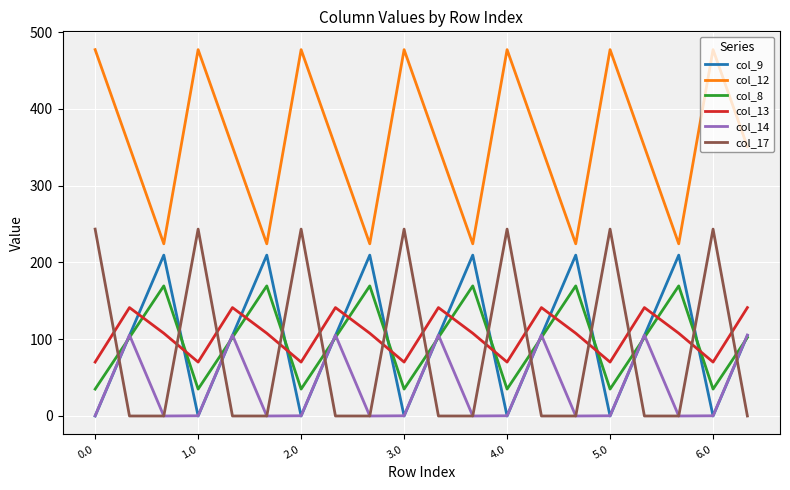

Which series has the largest total across all categories?

col_12